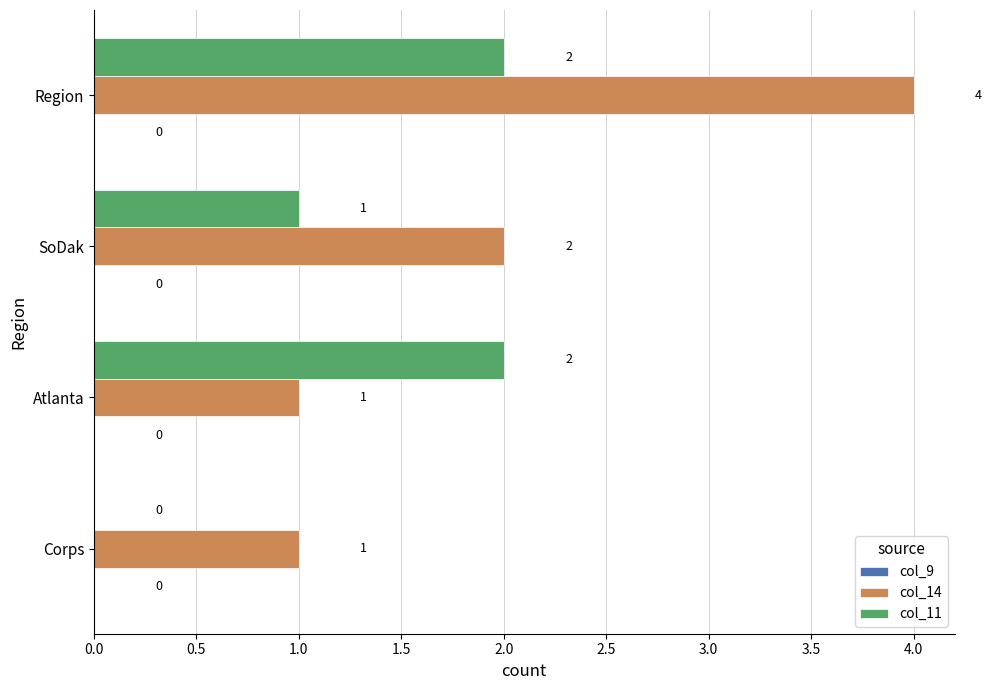

Between Corps and Region, which series saw the biggest shift?

col_14